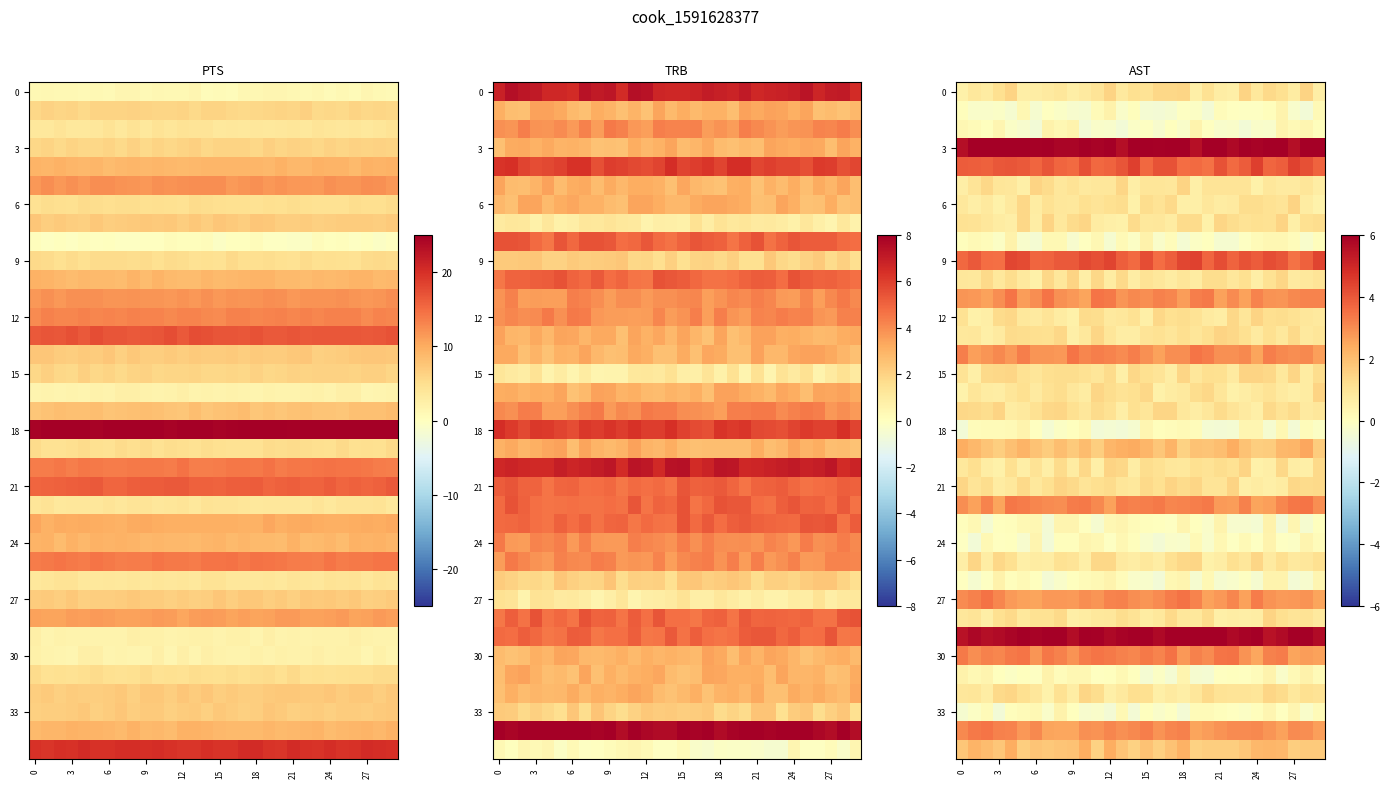

At which category is the sum across all series the highest?

12